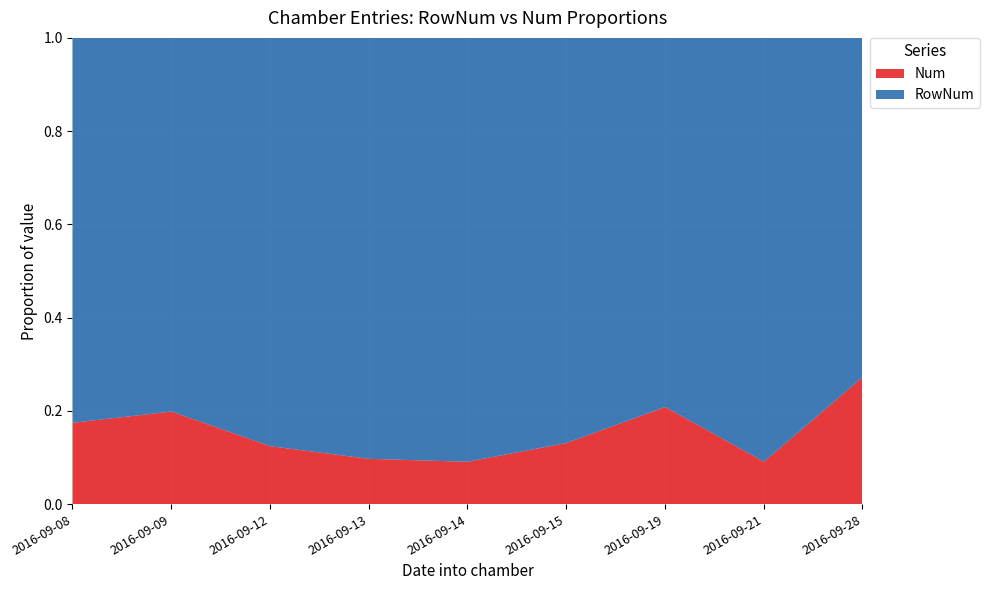

Reading right to left, what are all the values shown in this chart?

RowNum: 2016-09-28=24.0	2016-09-21=20.0	2016-09-19=19.0	2016-09-15=26.5	2016-09-14=20.0	2016-09-13=16.2	2016-09-12=22.3	2016-09-09=28.2	2016-09-08=24.6
Num: 2016-09-28=9.0	2016-09-21=2.0	2016-09-19=5.0	2016-09-15=4.0	2016-09-14=2.0	2016-09-13=1.8	2016-09-12=3.2	2016-09-09=7.0	2016-09-08=5.2